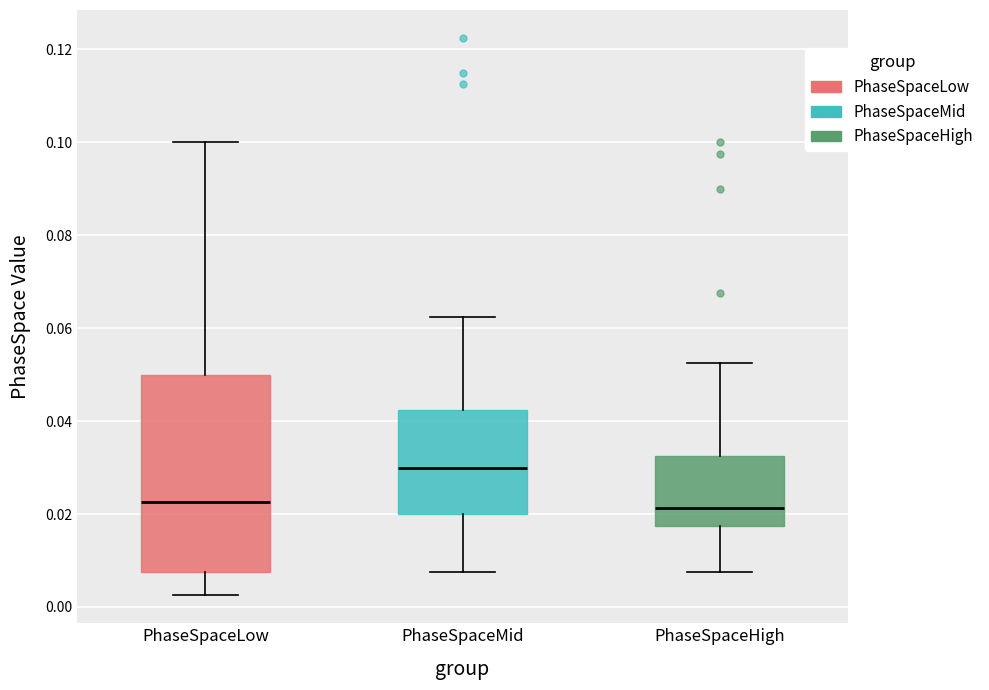

Where does the lower whisker of the box for PhaseSpaceHigh end on the y-axis? The values are not printed on the chart, so give them approximately, as read against the axis.

0.008